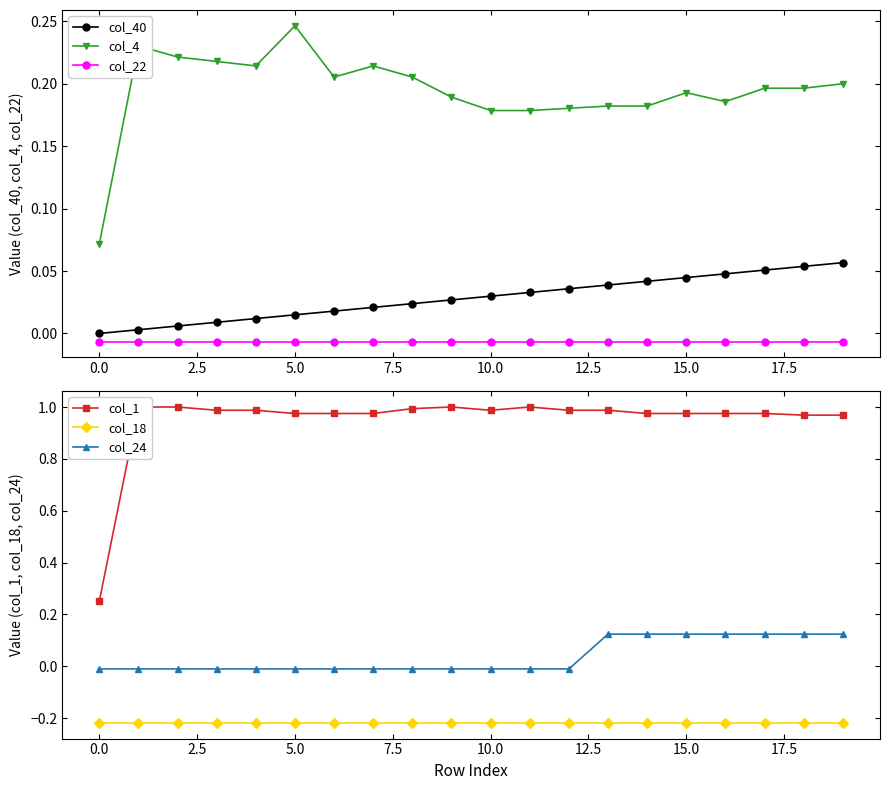

At how many categories does at least one series exceed 0?

20